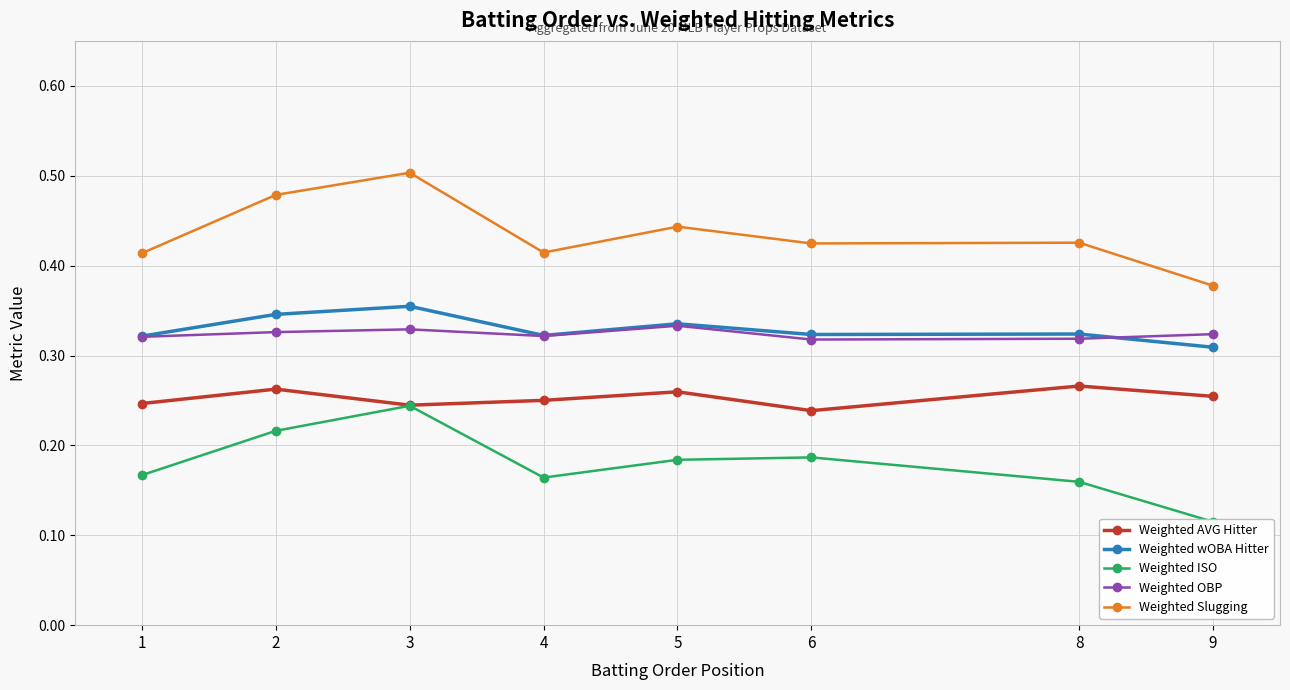

Where is the first local maximum for Weighted Slugging?

3